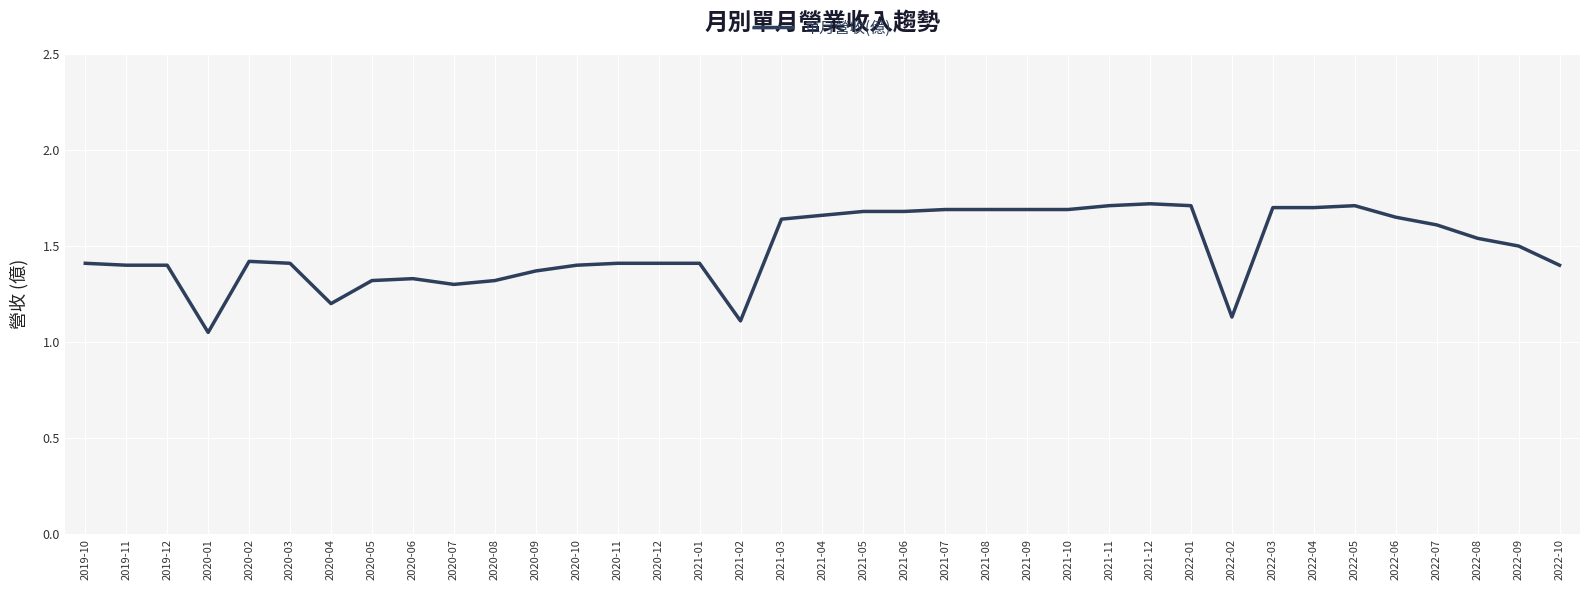

The chart shows a value of 1.7 at 2022-04. True or false?

True